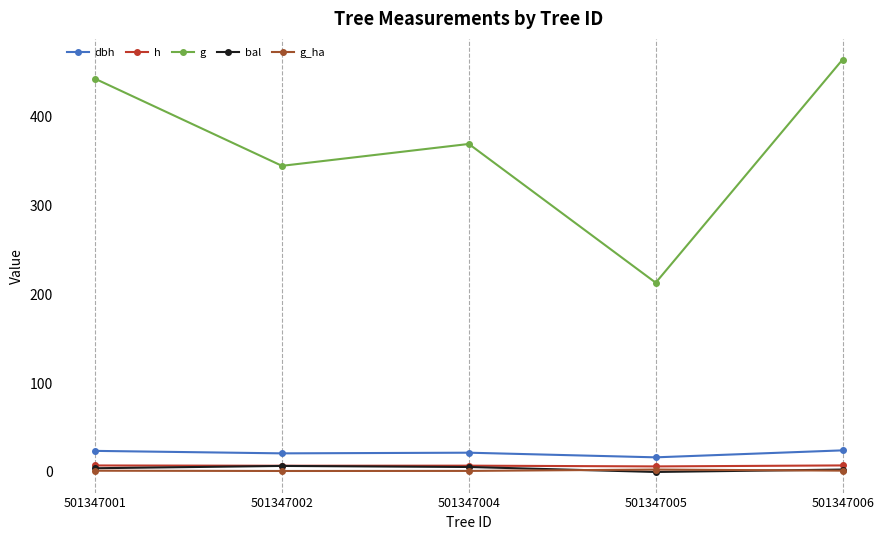

True or false: bal and g intersect in this chart.

False